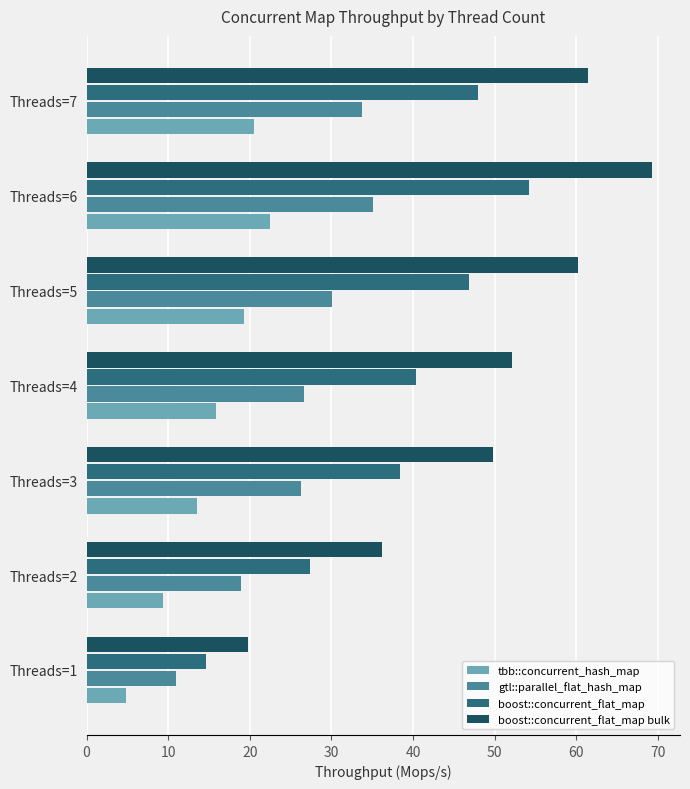

List the labels in order of tbb::concurrent_hash_map value, largest first.

Threads=6, Threads=7, Threads=5, Threads=4, Threads=3, Threads=2, Threads=1